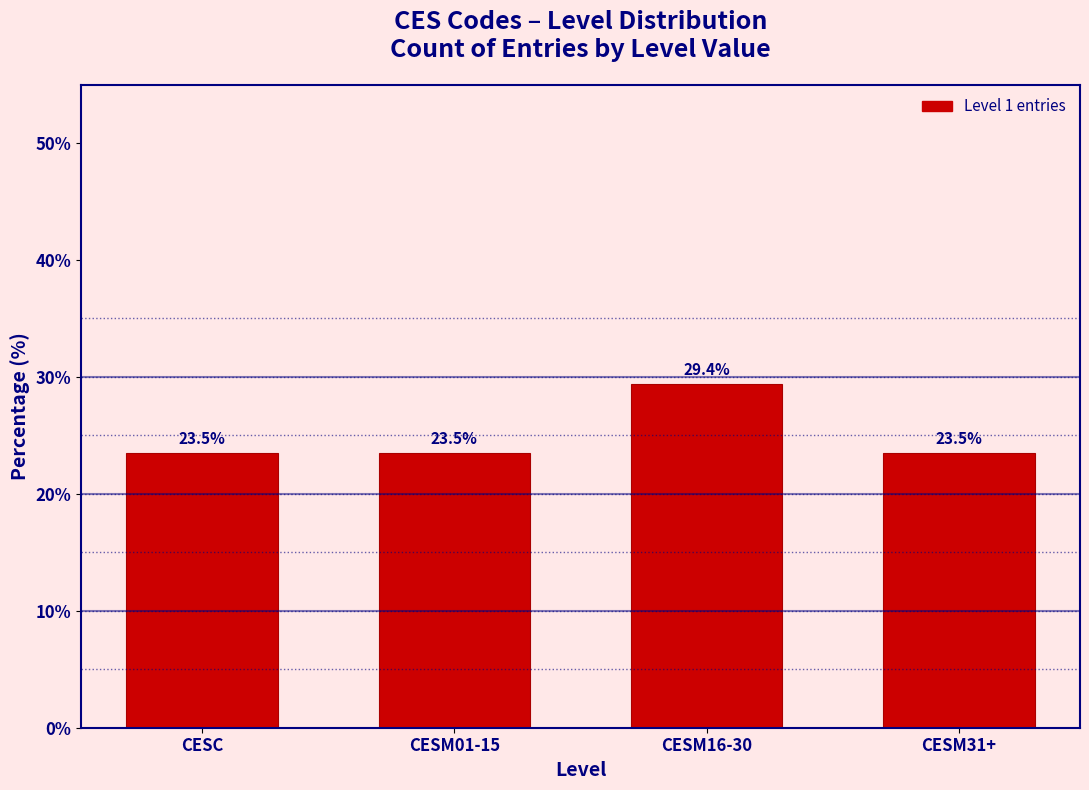

Reading left to right, list all the values displayed in this chart.

23.5	23.5	29.4	23.5